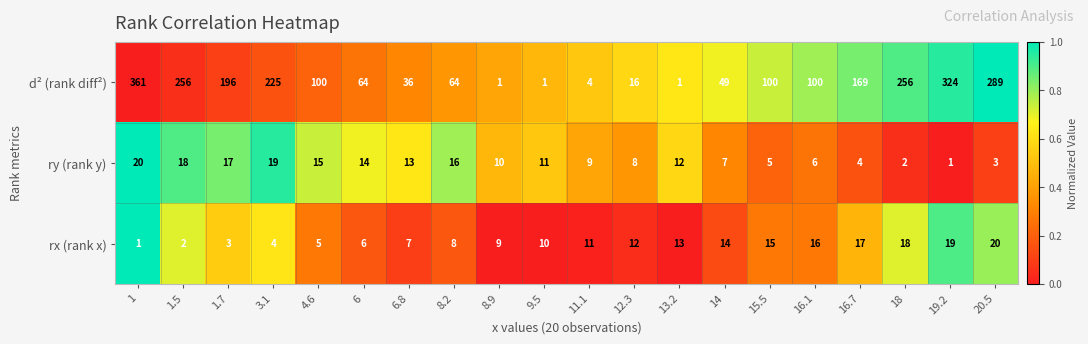

True or false: d² (rank diff²) has a value of 169 at 16.7.

True